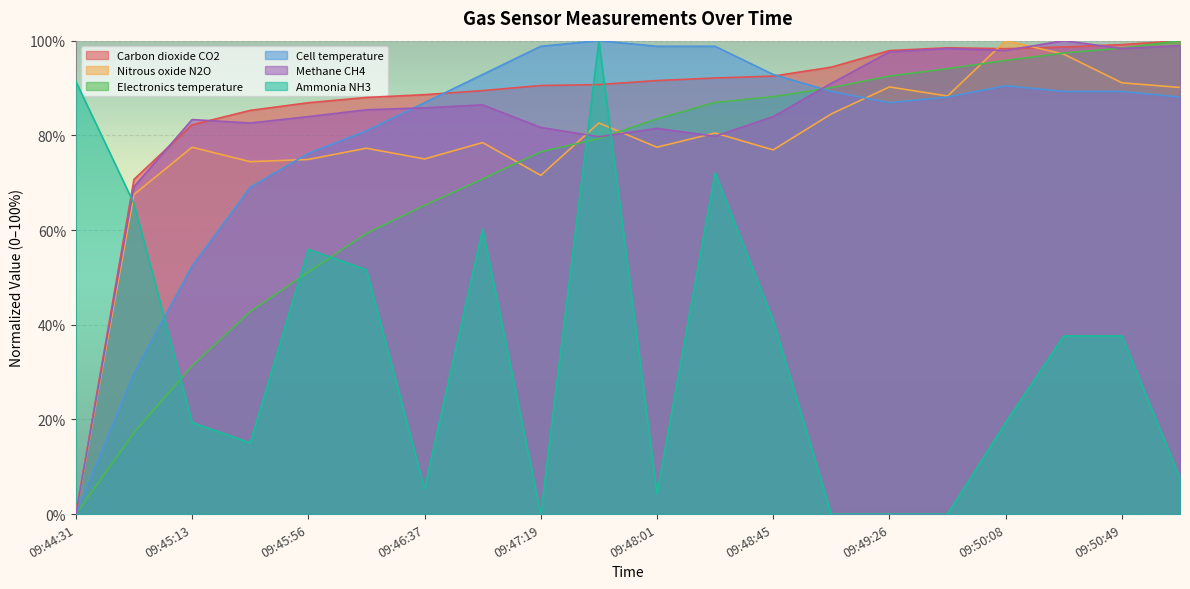

What is the sum of all Ammonia NH3 values?

683.9